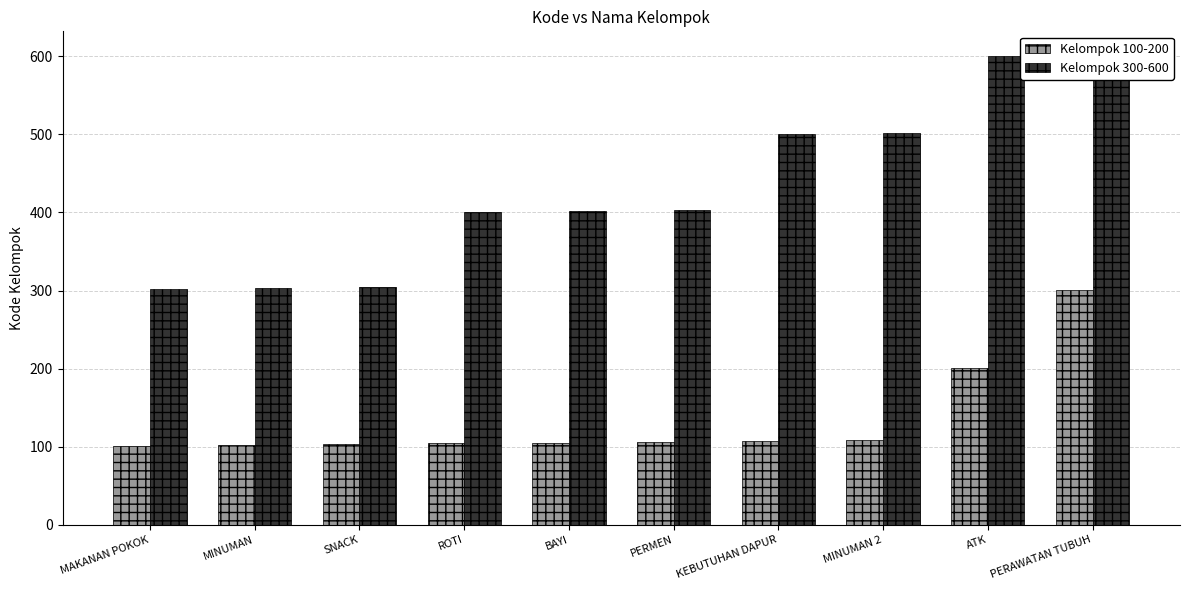

What is the value of the Kelompok 100-200 bar at the 3rd from the left?

103